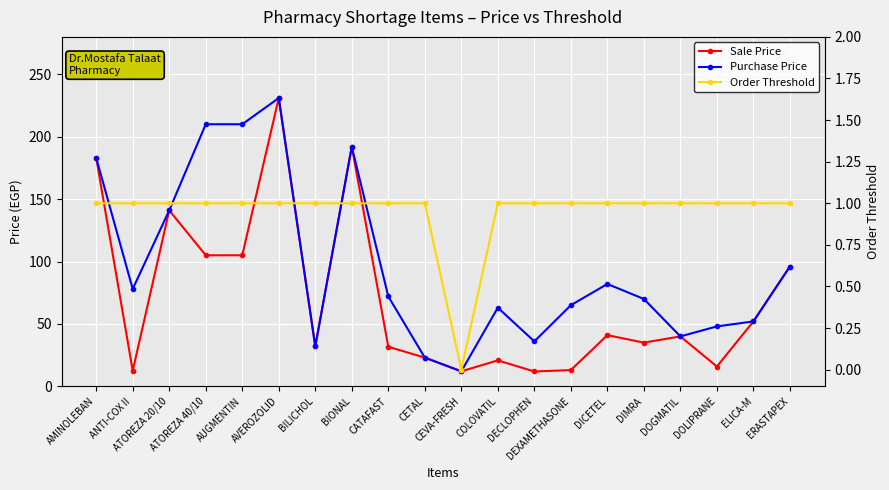

True or false: Purchase Price has a value of 407.4 at AVEROZOLID.

False